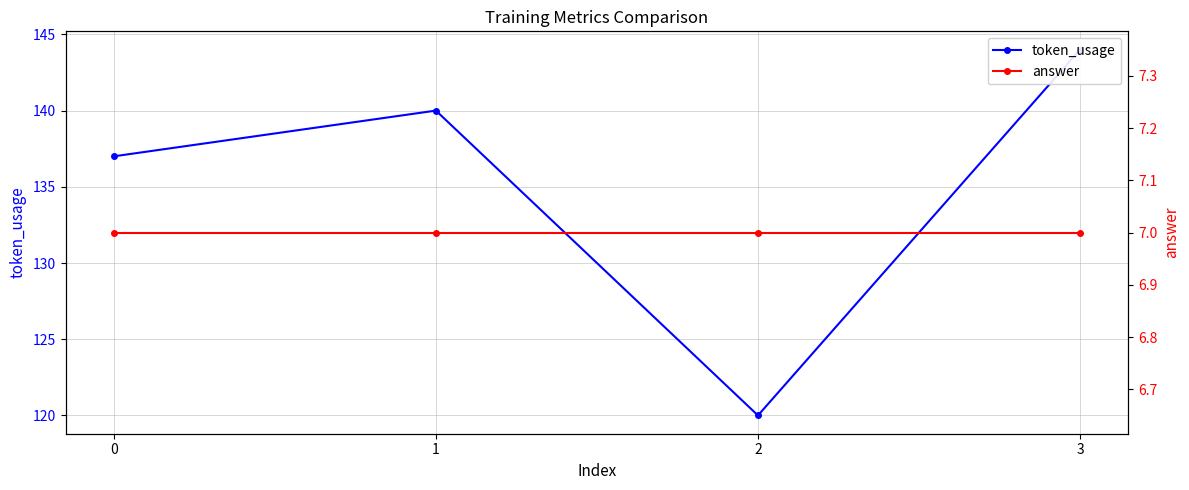

What is the sum of the token_usage values at 0 and 1?

277